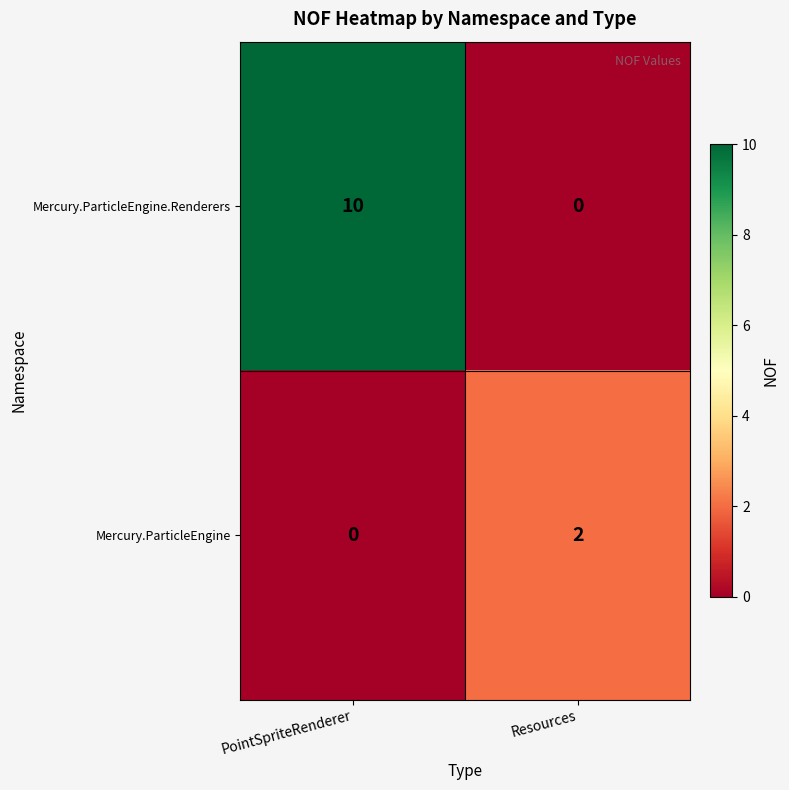

How many data points does each series have?

2